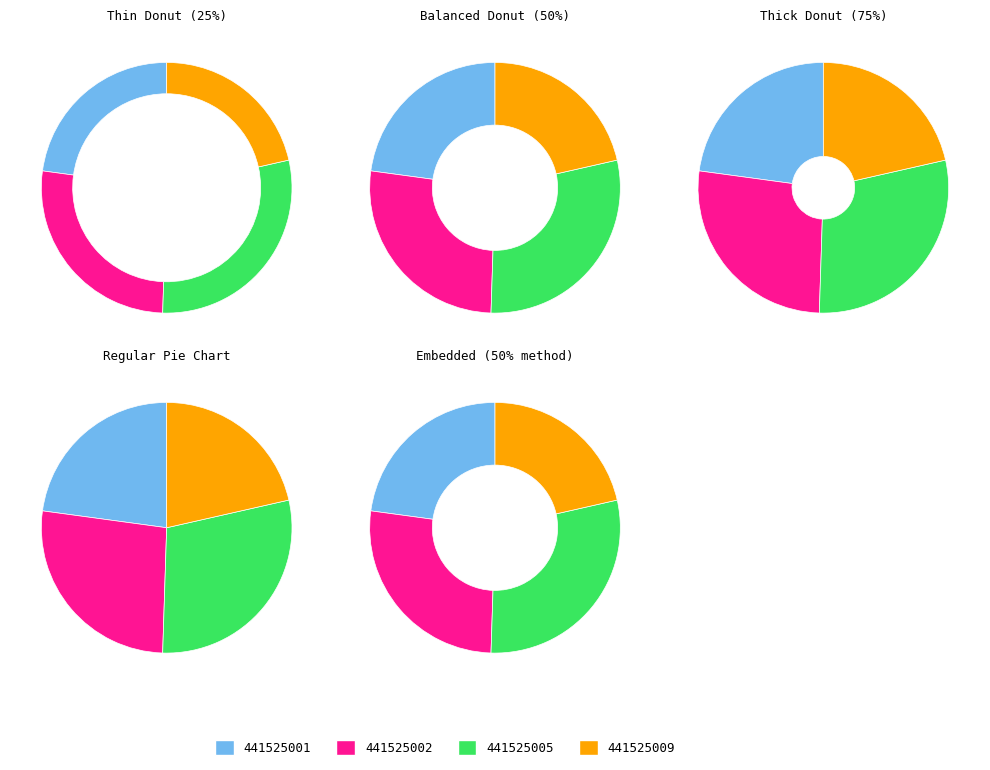

Is there any slice that represents more than half of the pie?

No